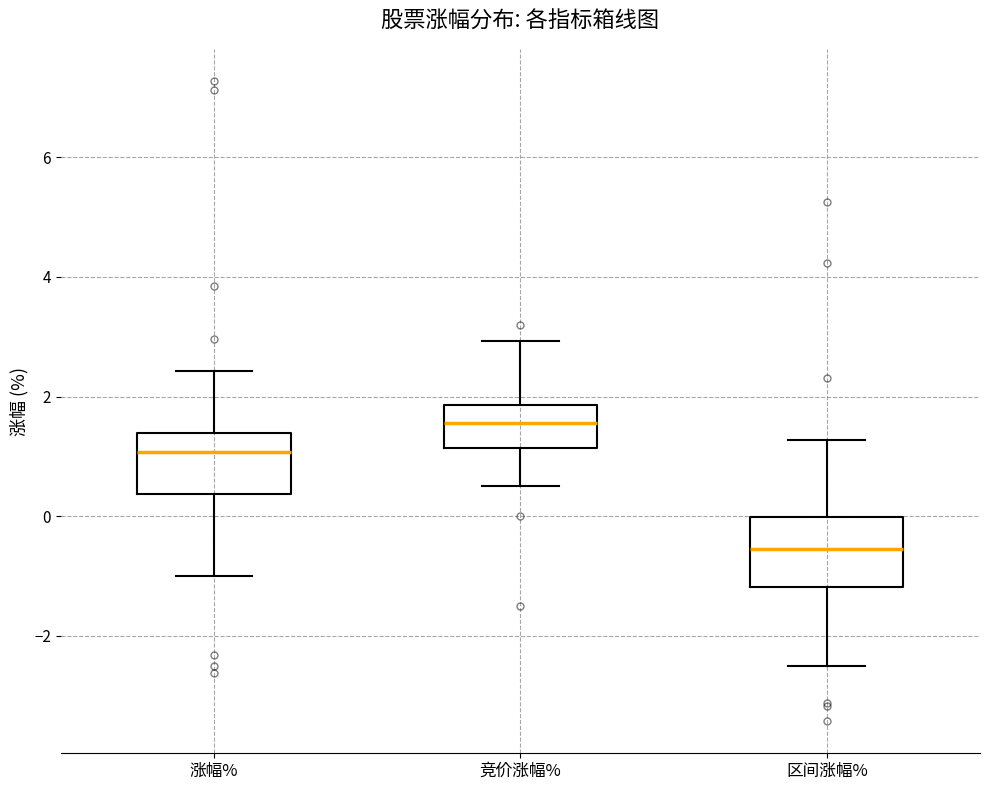

Where does the median line of the box for 涨幅% sit on the y-axis? The values are not printed on the chart, so give them approximately, as read against the axis.

1.0